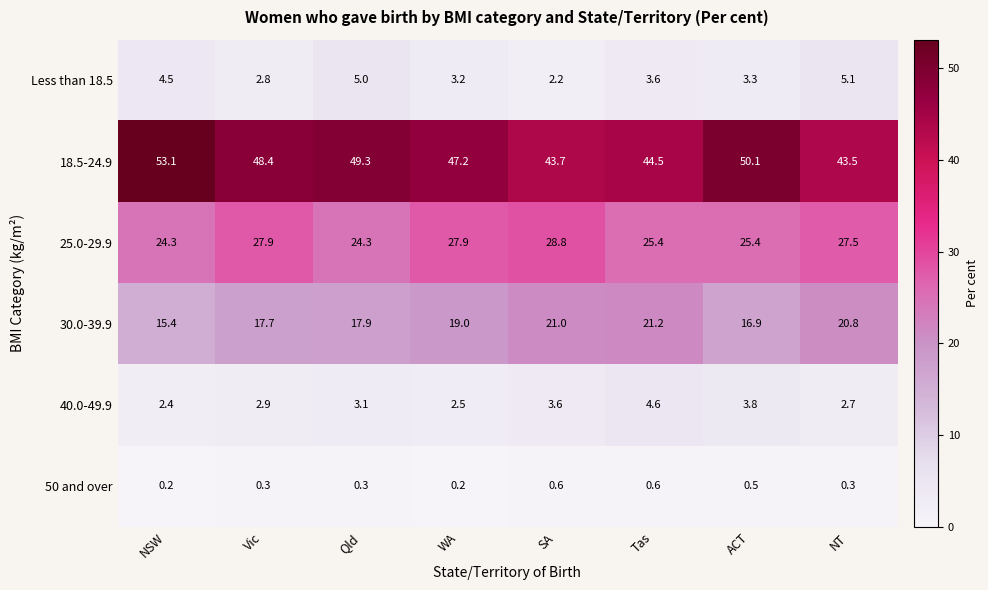

The 30.0-39.9 series shows 19.0 at WA. True or false?

True